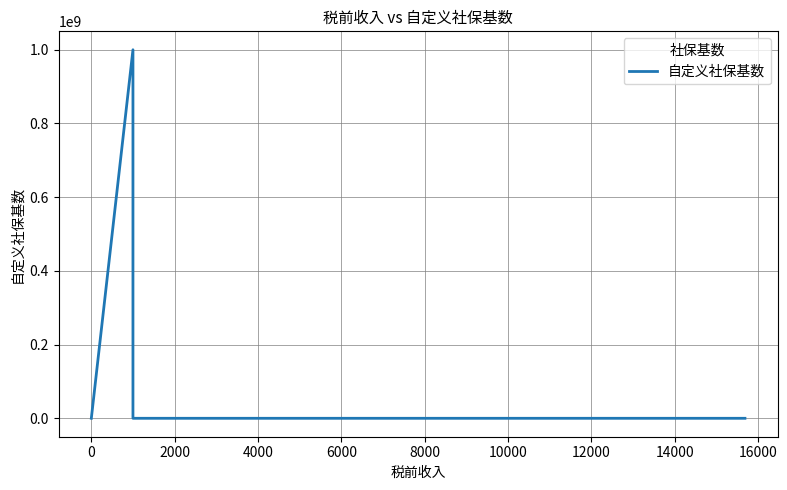

What is the sum of all values?

1000000001.5